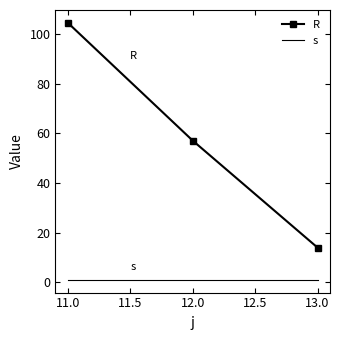

What is the difference between the second highest and minimum values in the R series?

43.1